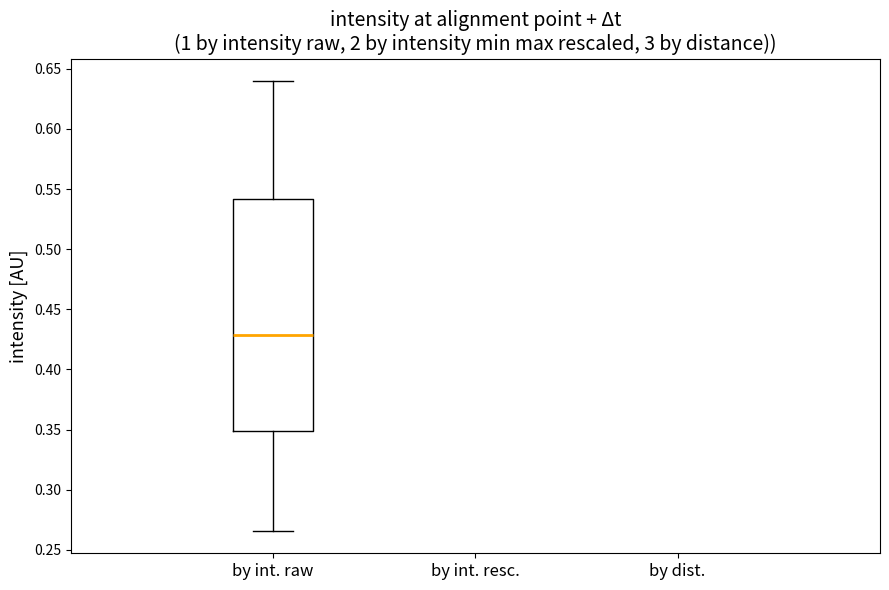

Read this box plot against the y-axis: the position of the median line, the range covered by the box, and the ends of both whiskers. The values are not printed on the chart, so give them approximately, as read against the axis.

median 0.430, box 0.350 to 0.540, whiskers 0.265 to 0.640